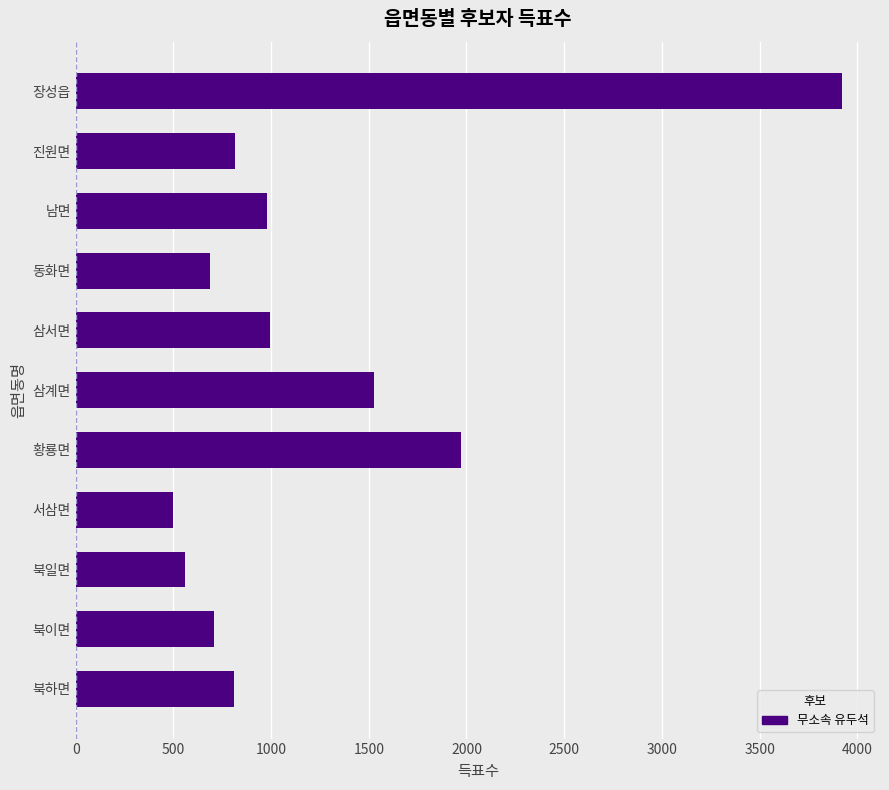

How many data points does each series have?

11